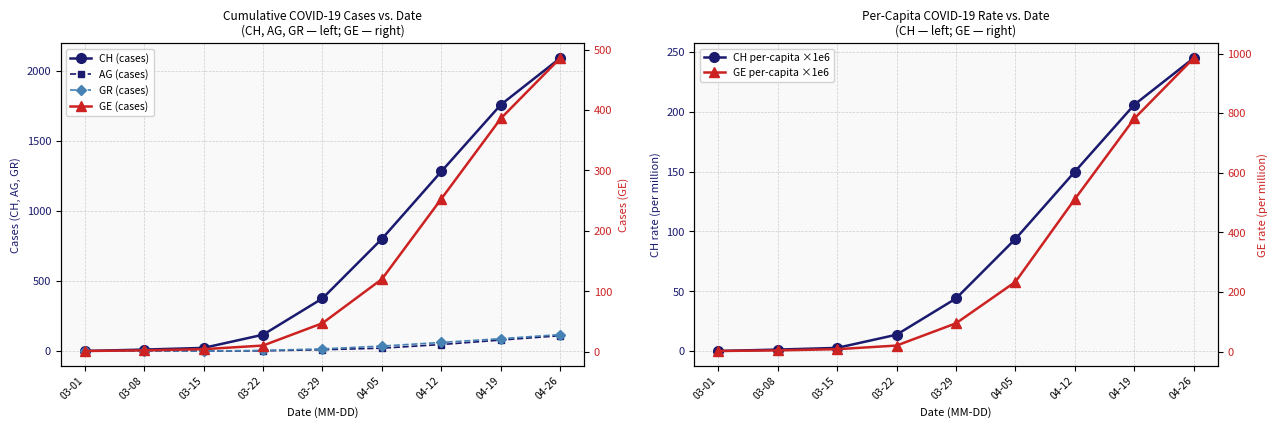

True or false: AG (cases) and GE (cases) cross at least once.

False